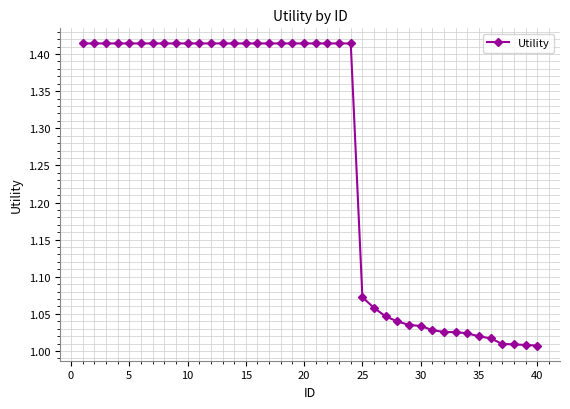

What is the difference between the maximum and minimum values?

0.4